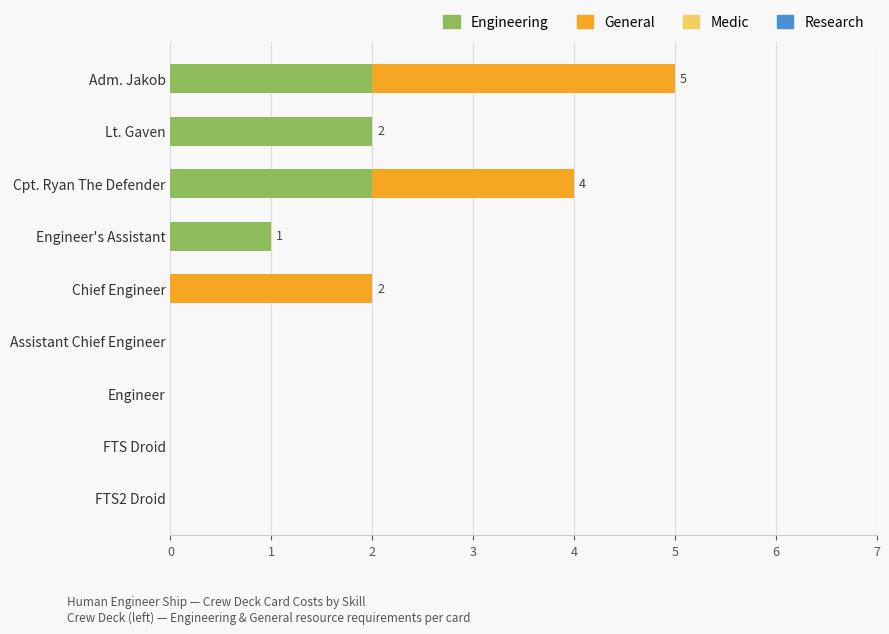

The Engineering series shows 1 at Engineer's Assistant. True or false?

True